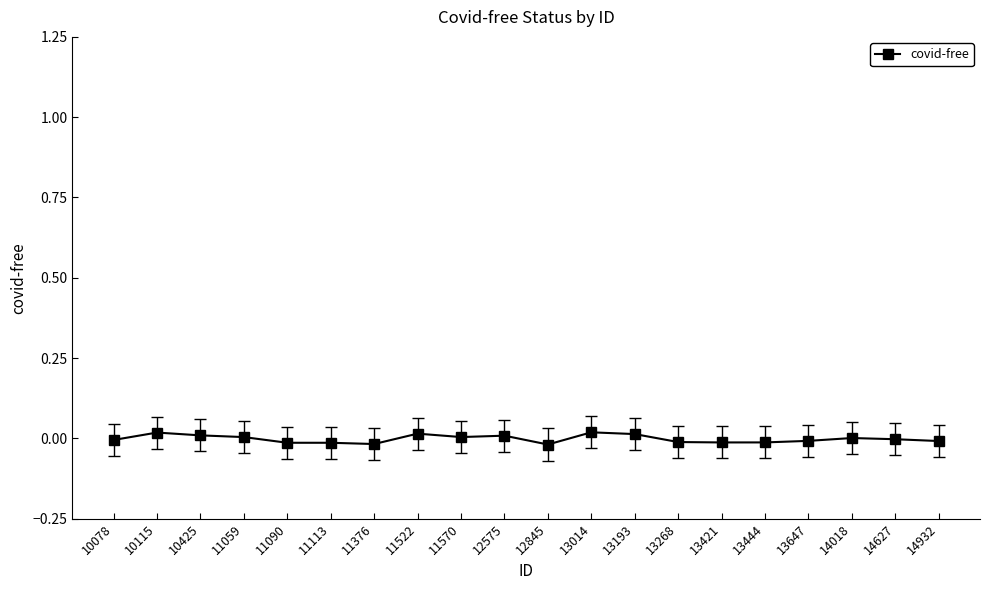

True or false: the data shows 0.0 at 10115.

True